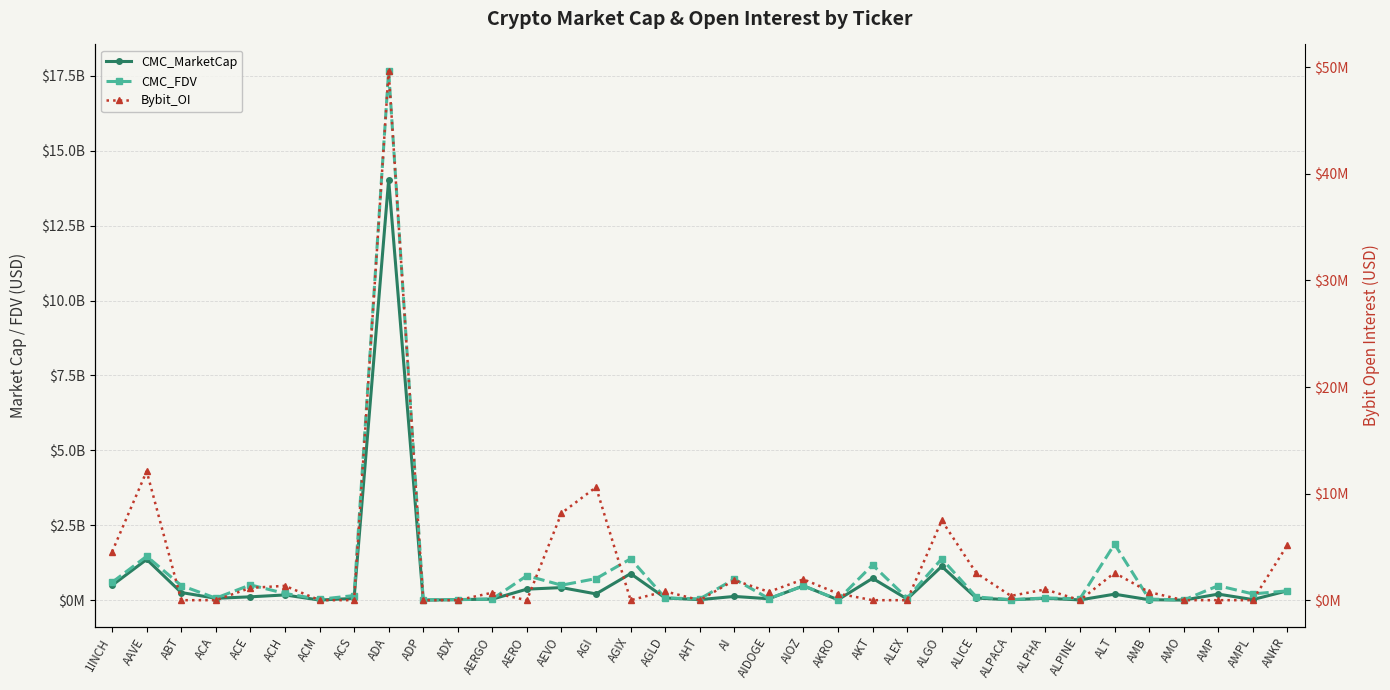

How many series are shown in this chart?

3